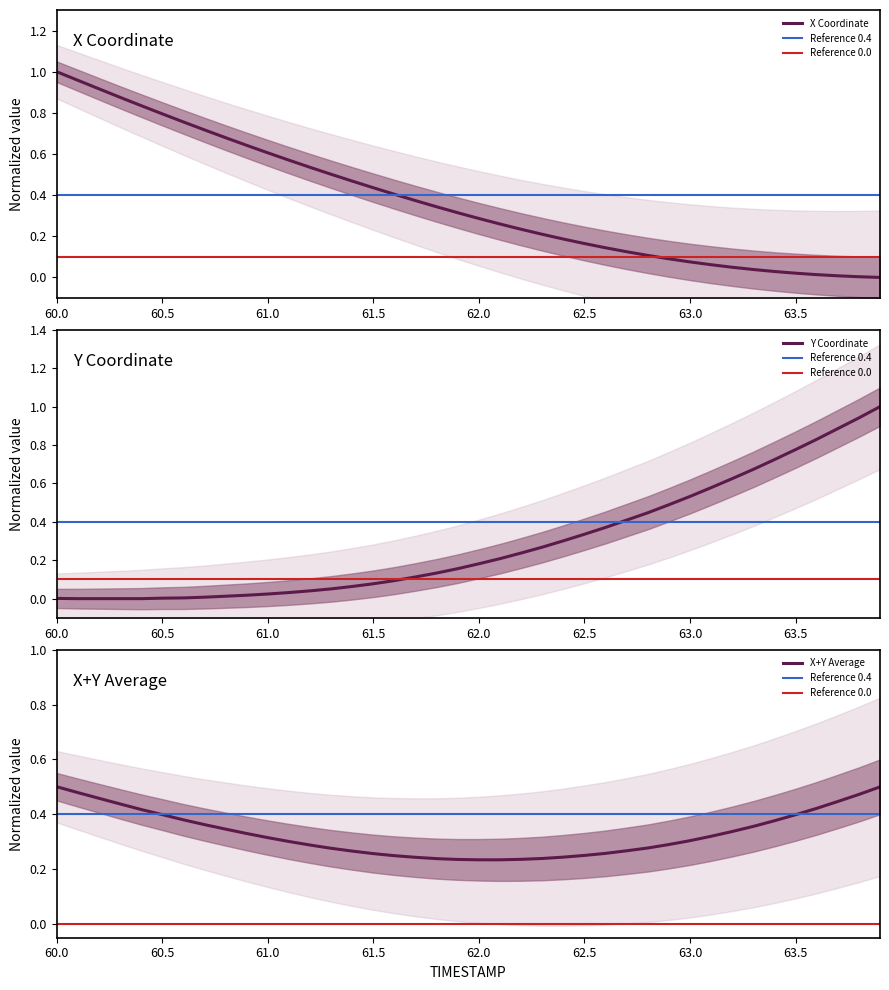

The value of X Coordinate at 60.0 is 0.4. True or false?

False